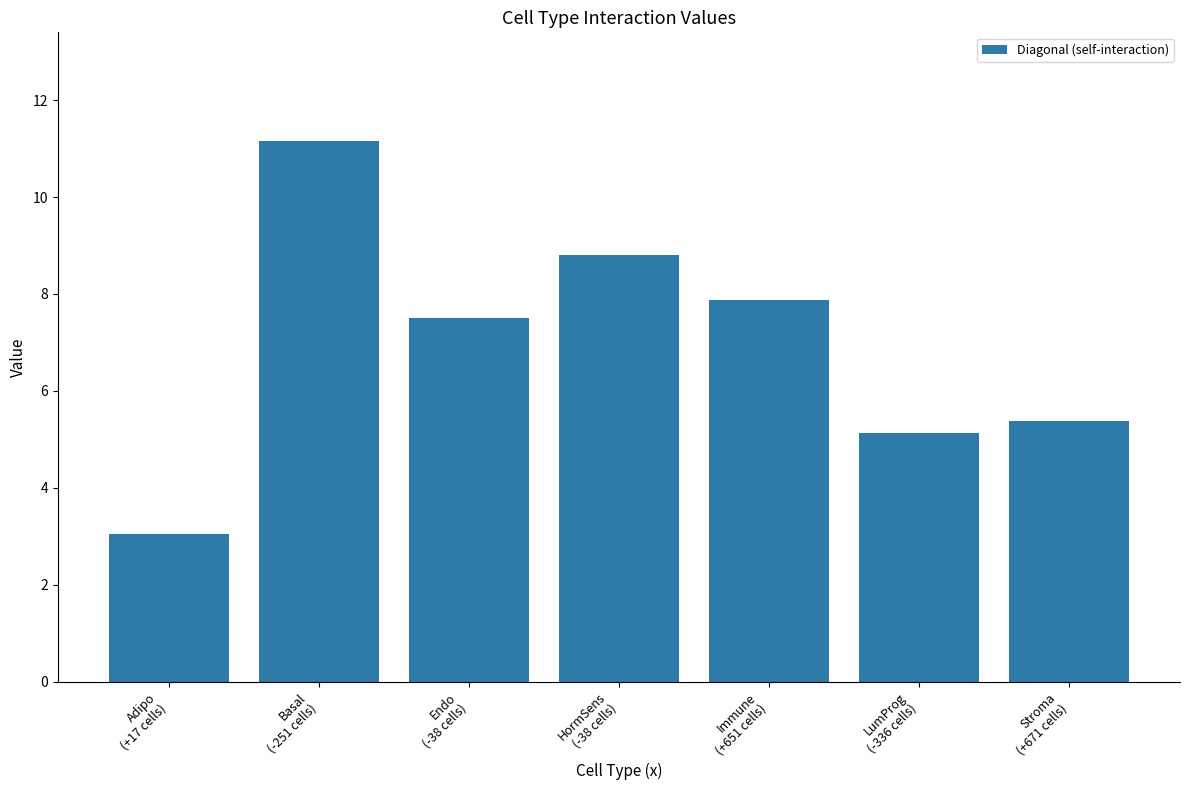

Read the value at Immune
(+651 cells).

7.9